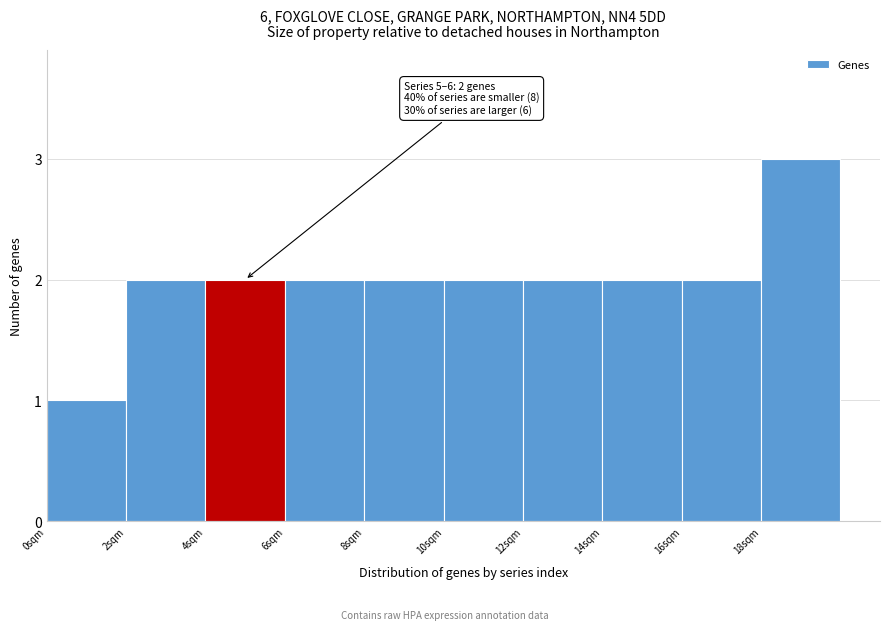

Over which range of the x-axis is the bar tallest?

18 to 20